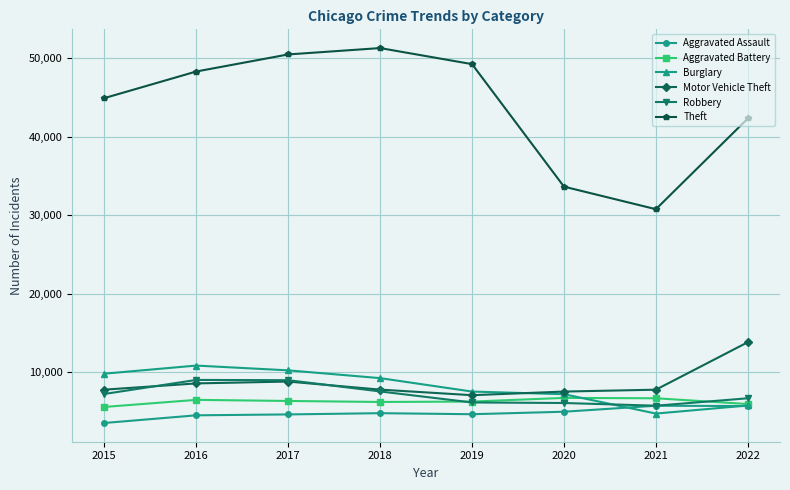

Is it true that Motor Vehicle Theft equals 8844 at 2017?

True